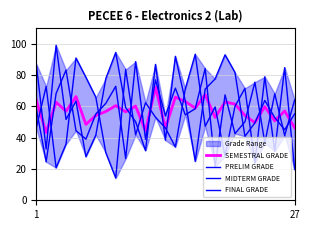

Does the chart have visible grid lines?

Yes